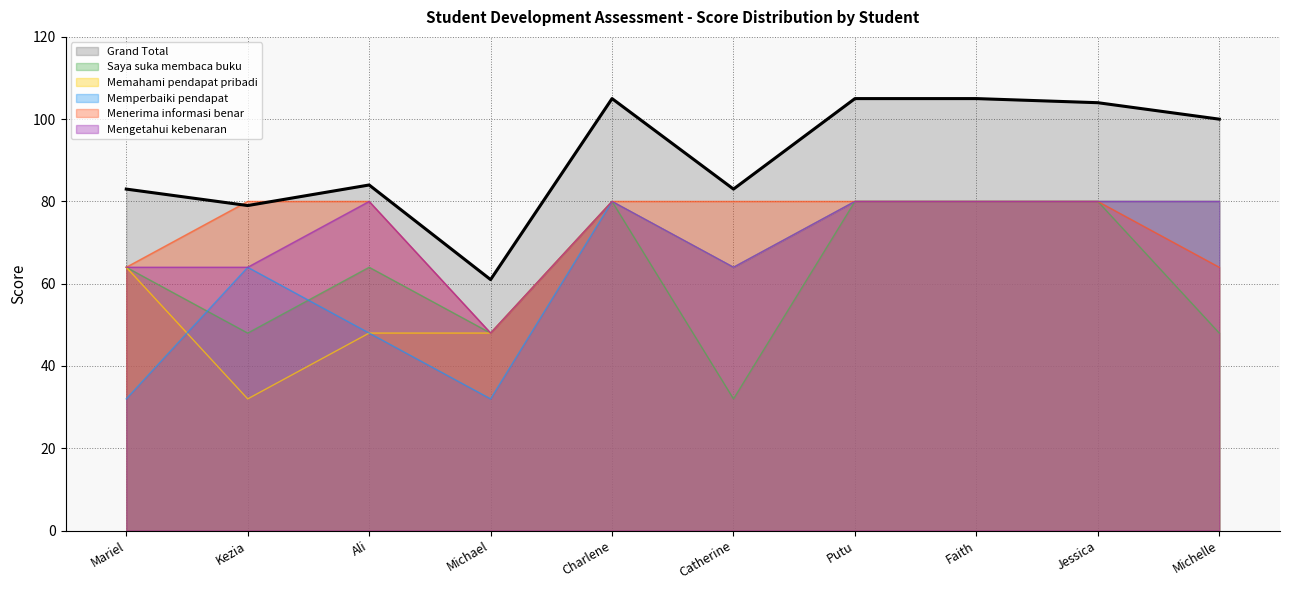

What is the difference between the maximum and second lowest values in the Memperbaiki pendapat series?

48